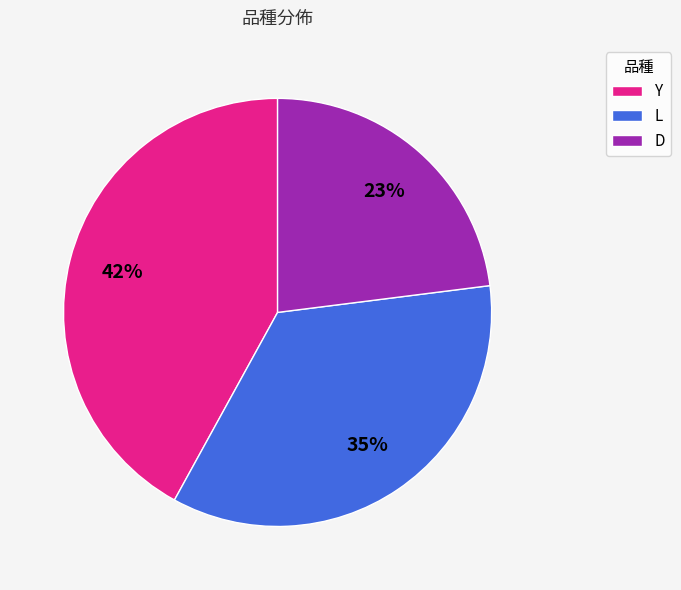

What percentage is the L slice, to the nearest percent?

35%